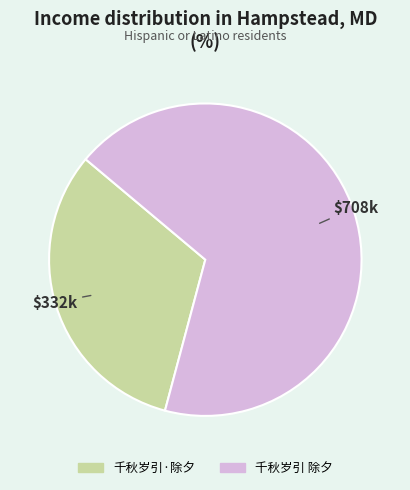

Between 千秋岁引 除夕 and 千秋岁引·除夕, which is larger?

千秋岁引 除夕